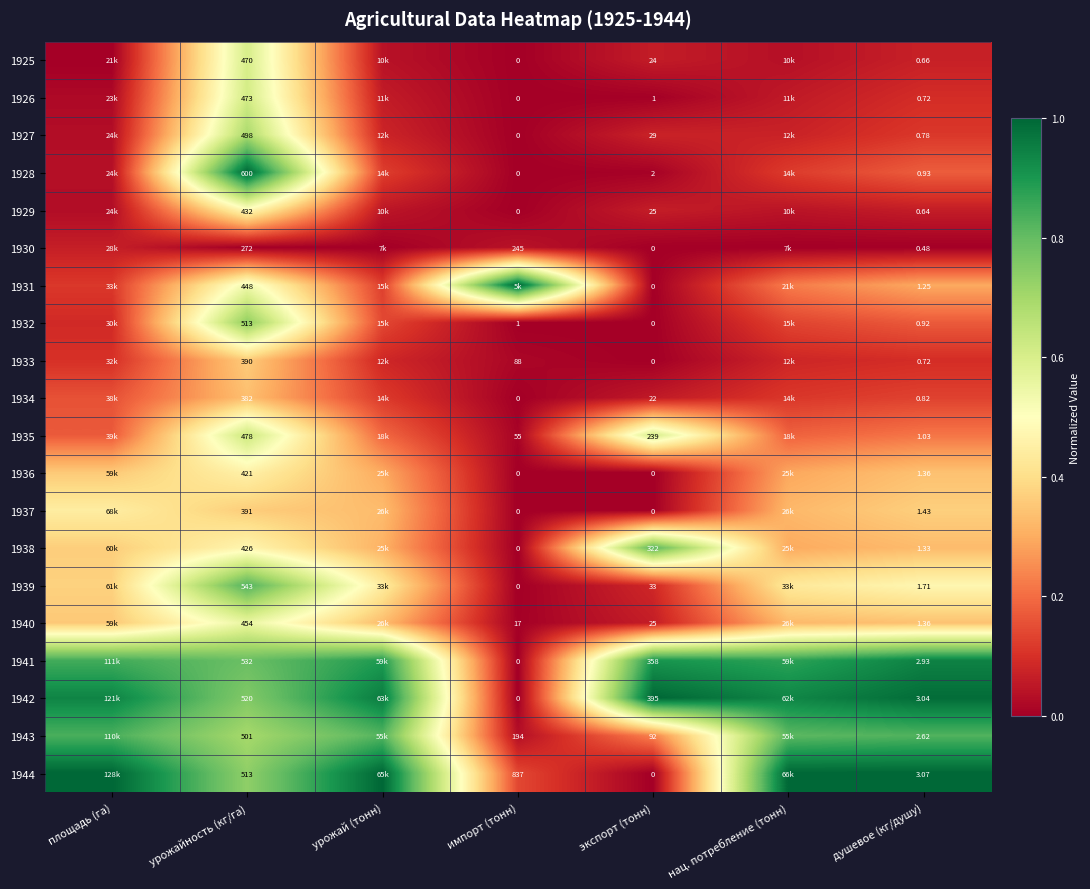

At which category is the sum across all series the highest?

урожайность (кг/га)